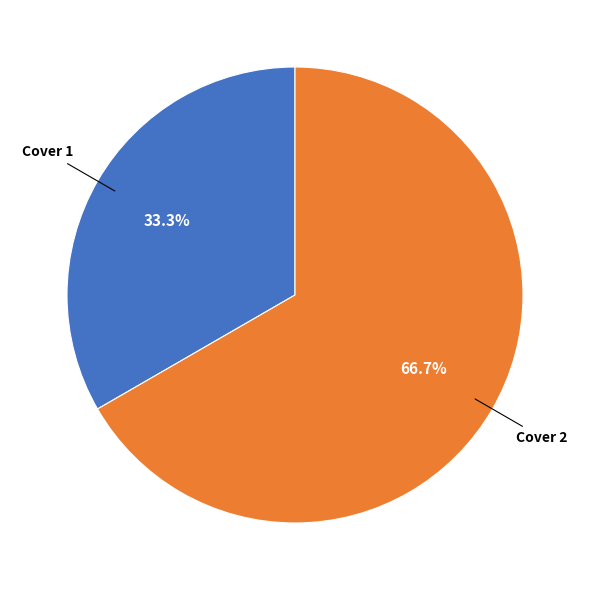

Does any single category account for the majority?

Yes